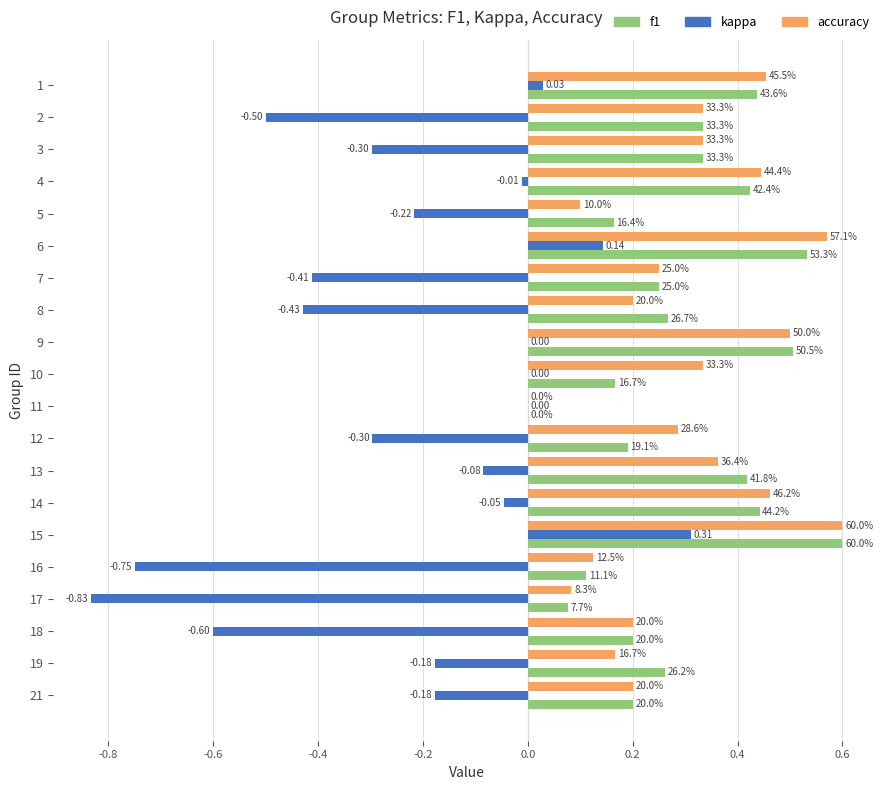

What are all the series names shown in the legend?

f1, kappa, accuracy